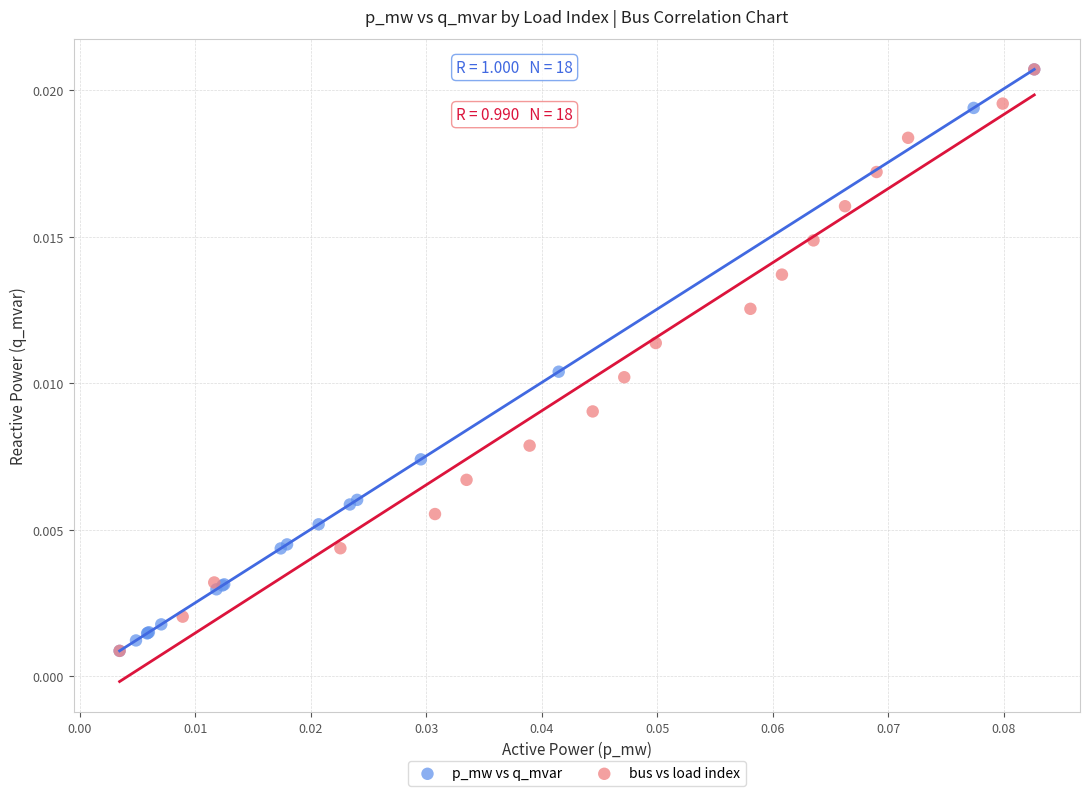

What are all the series names shown in the legend?

p_mw vs q_mvar, bus vs load index